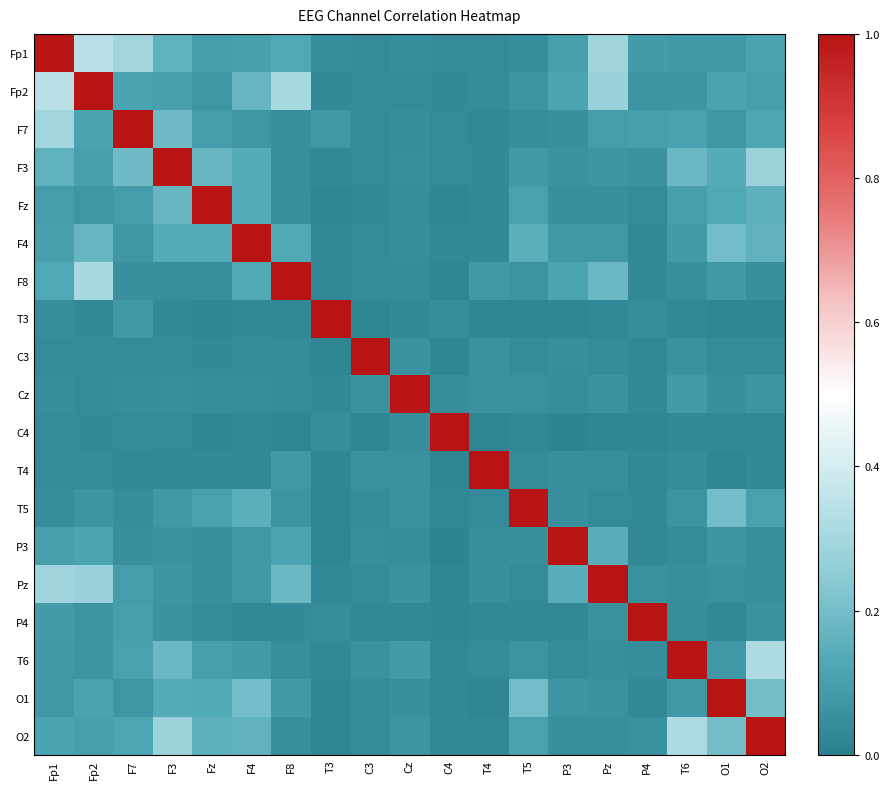

At which category is the sum across all series the highest?

Fp1